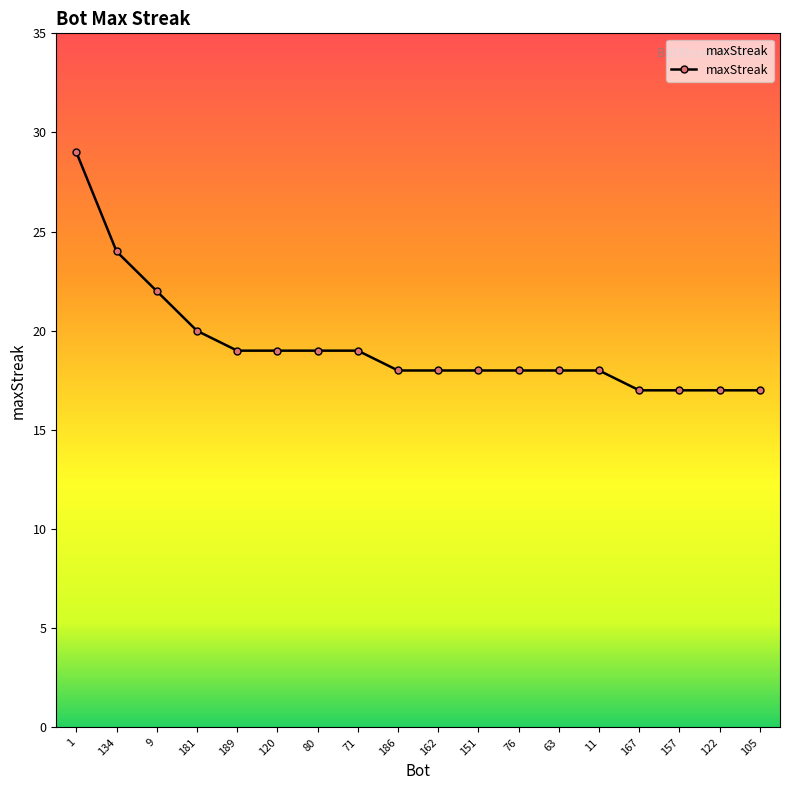

Reading left to right, what are all the values shown in this chart?

29	24	22	20	19	19	19	19	18	18	18	18	18	18	17	17	17	17